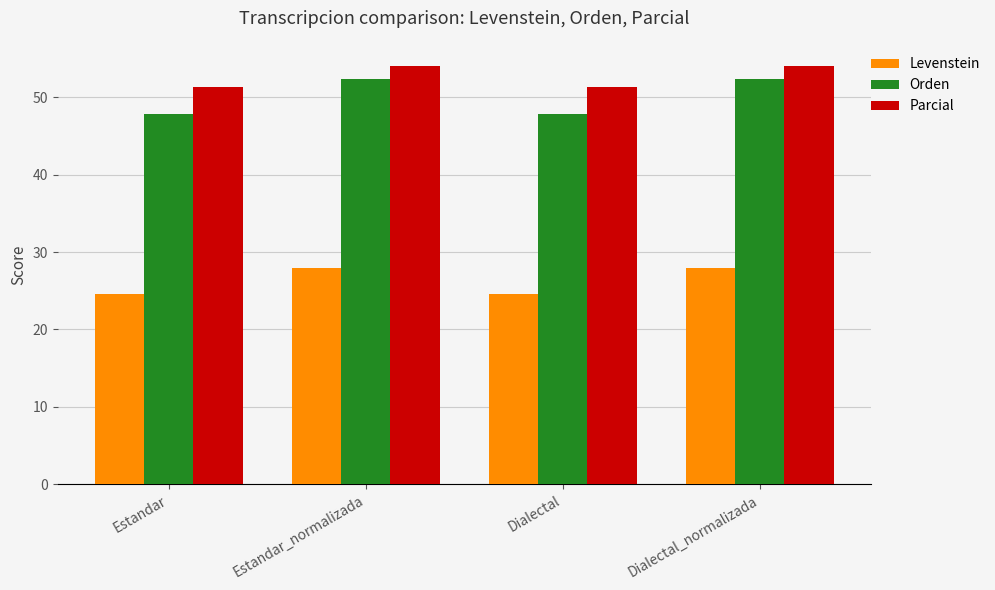

Where does the Orden series first go above 52?

Estandar_normalizada